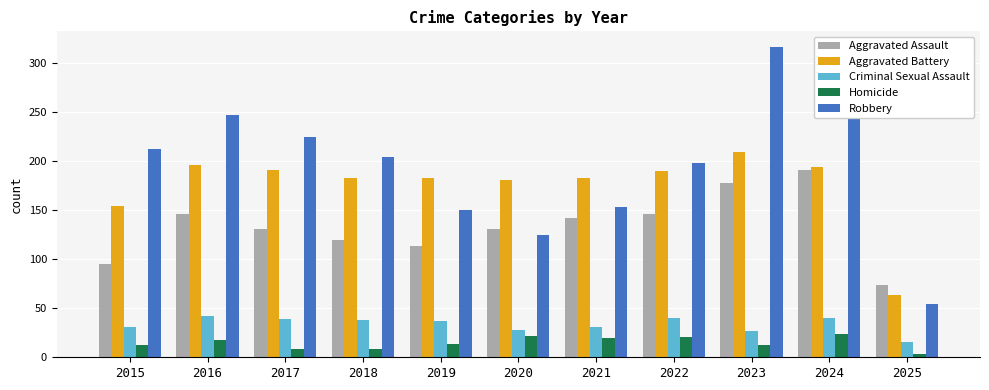

Read the Aggravated Assault value at 2020.

131